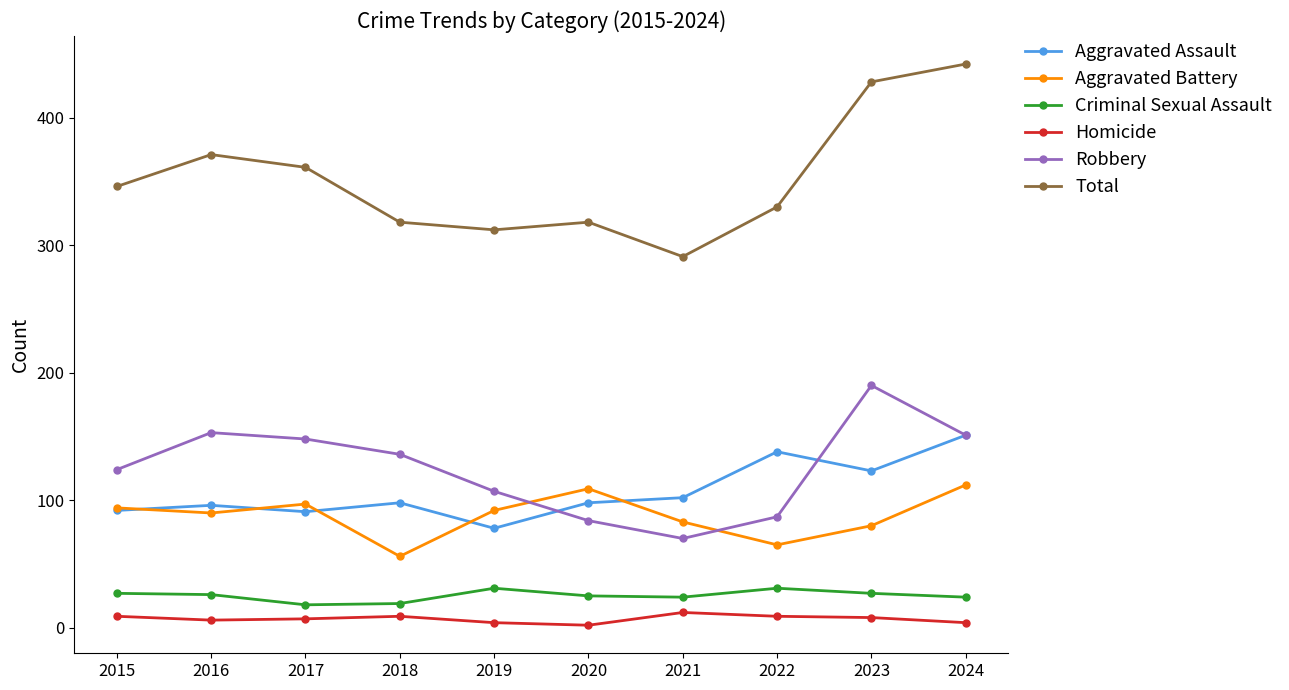

Is this an area chart (filled region under the line)?

No